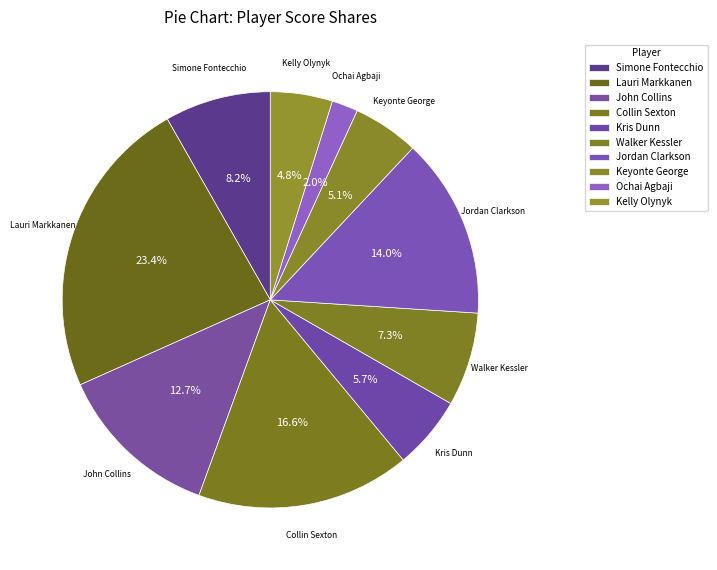

Combined, do Lauri Markkanen and Walker Kessler account for over 50%?

No